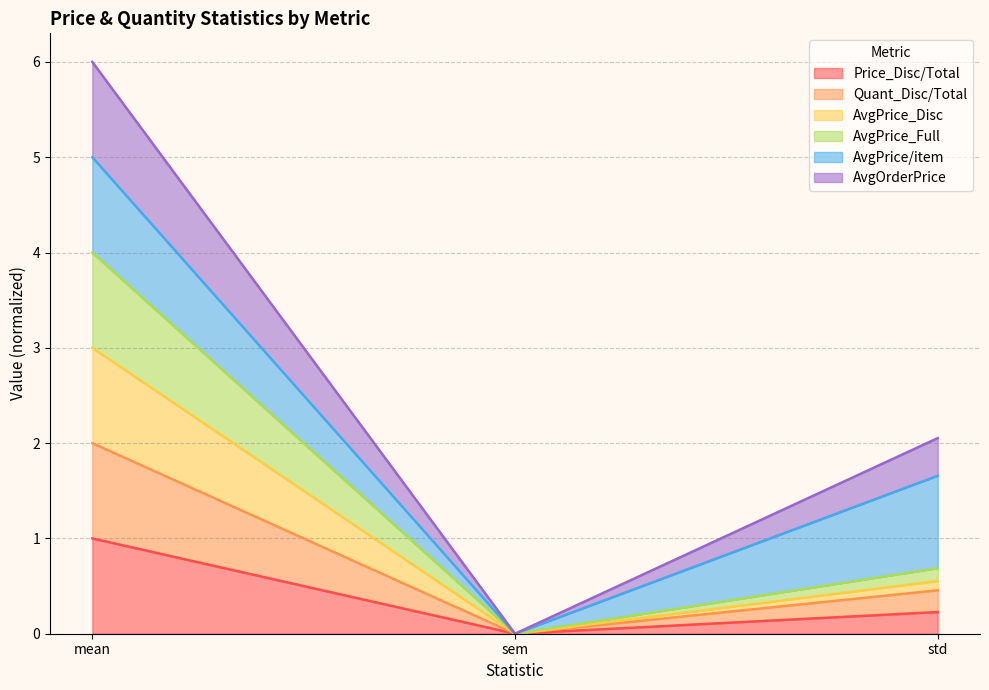

Is it true that Quant_Disc/Total equals 0.0 at sem?

True